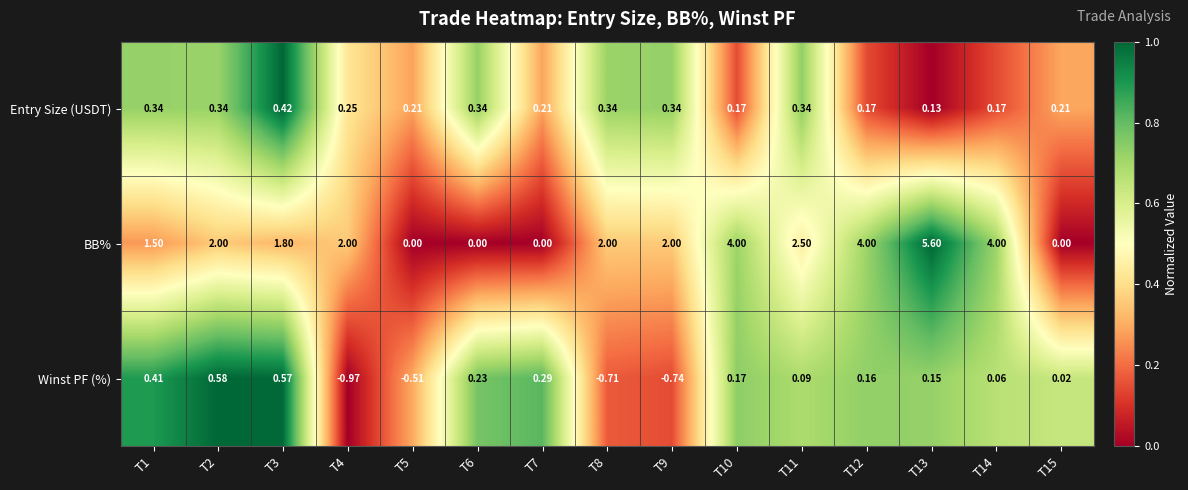

How many distinct data groups are displayed?

3